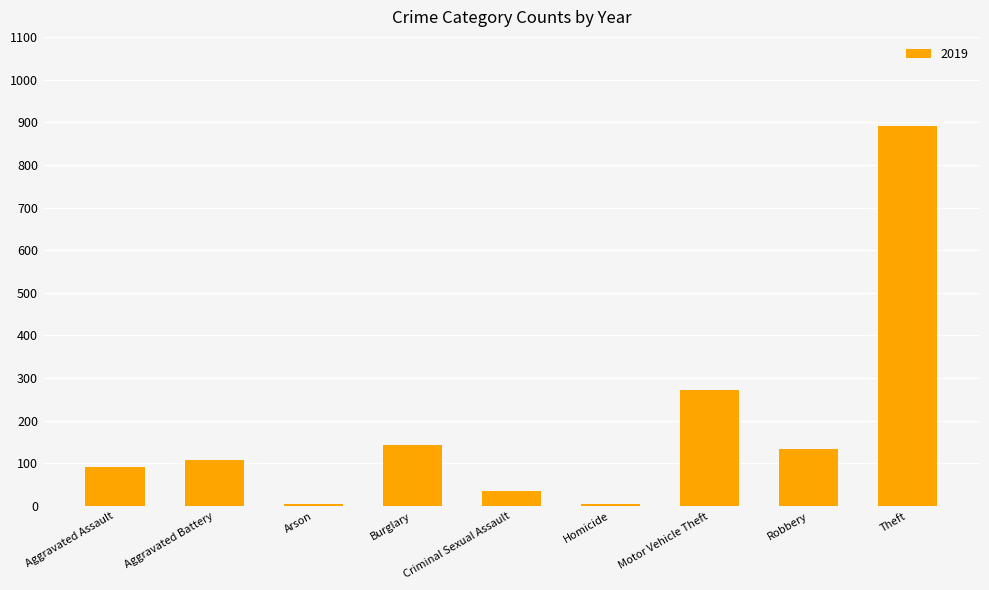

What is the label of the 3rd bar from the left?

Arson